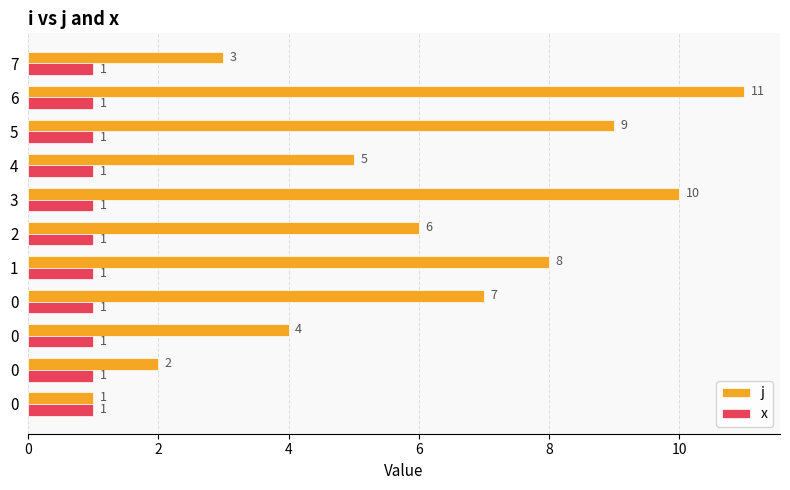

Count the number of data series in this chart.

2